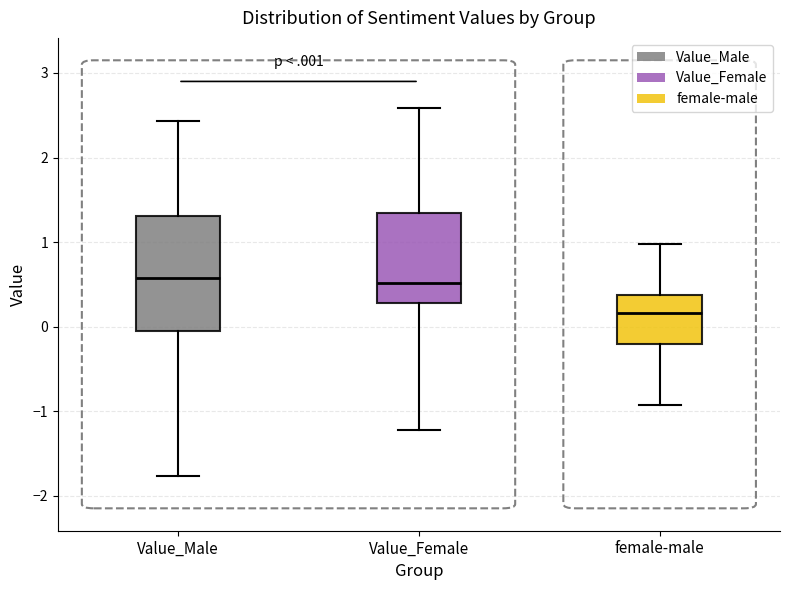

Which box is the tallest, from its lower edge to its upper edge?

Value_Male